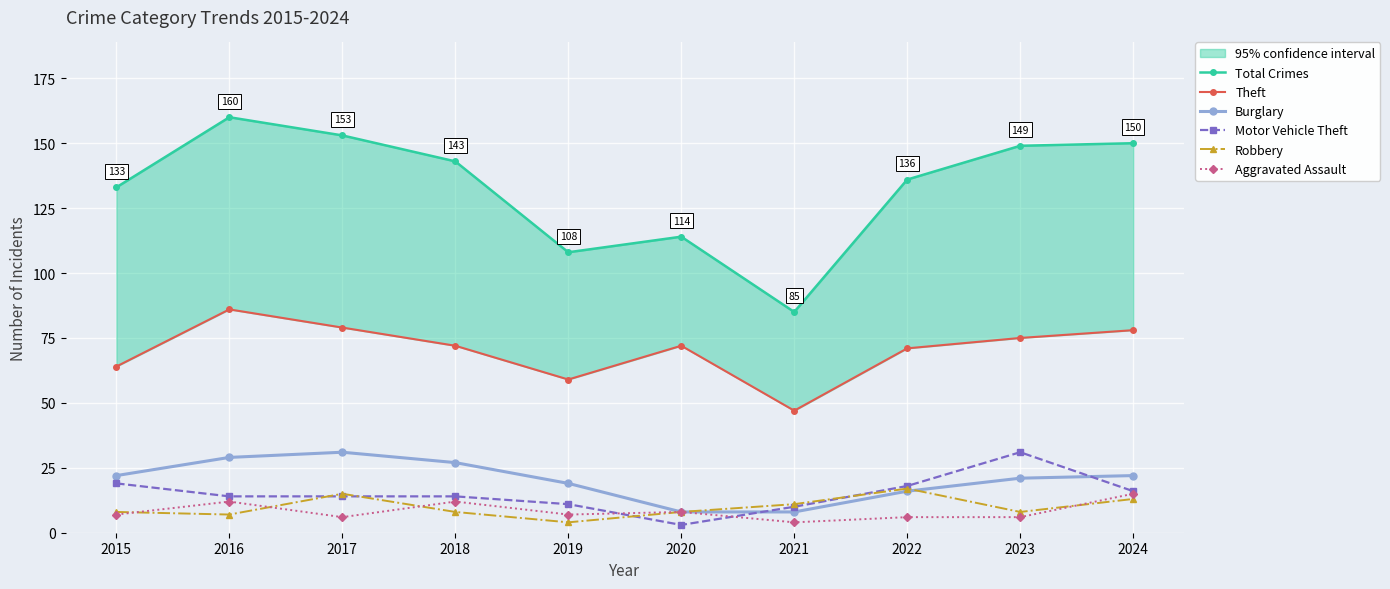

What is the difference between the second highest and second lowest values in the Total Crimes series?

45